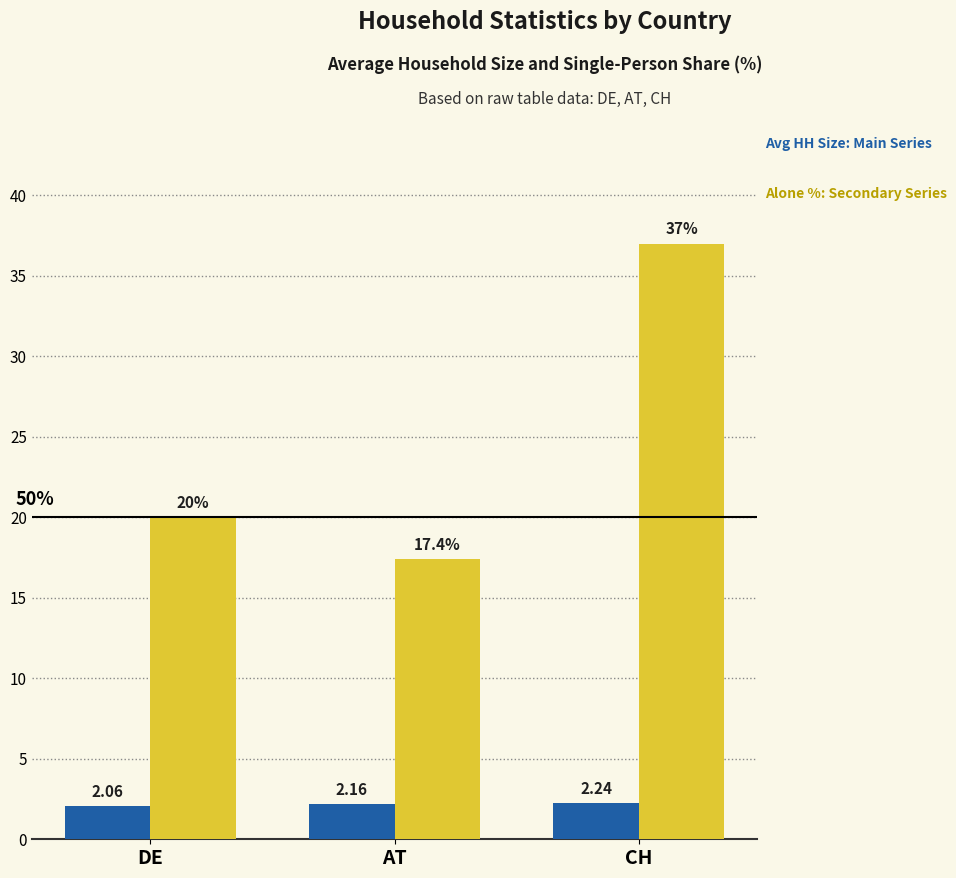

How many bars are there in each group?

2